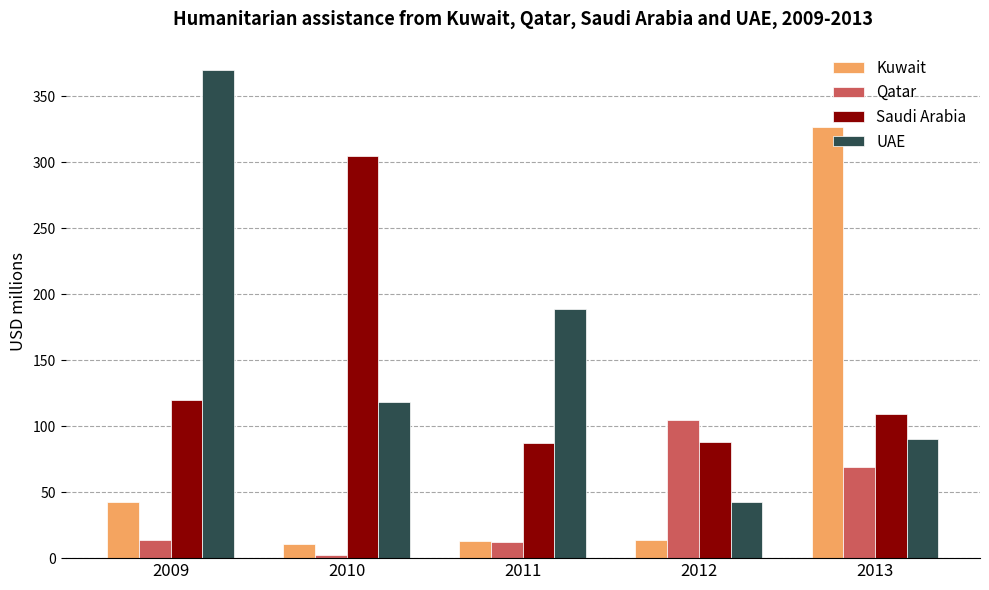

Is the value of UAE at 2009 greater than the value of Qatar at 2010?

Yes